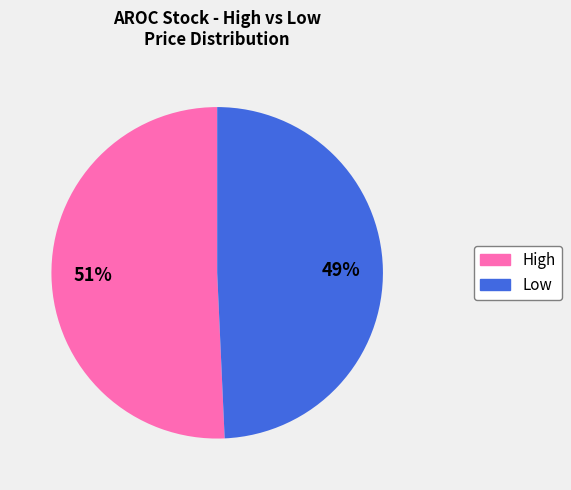

Is there any slice that represents more than half of the pie?

Yes